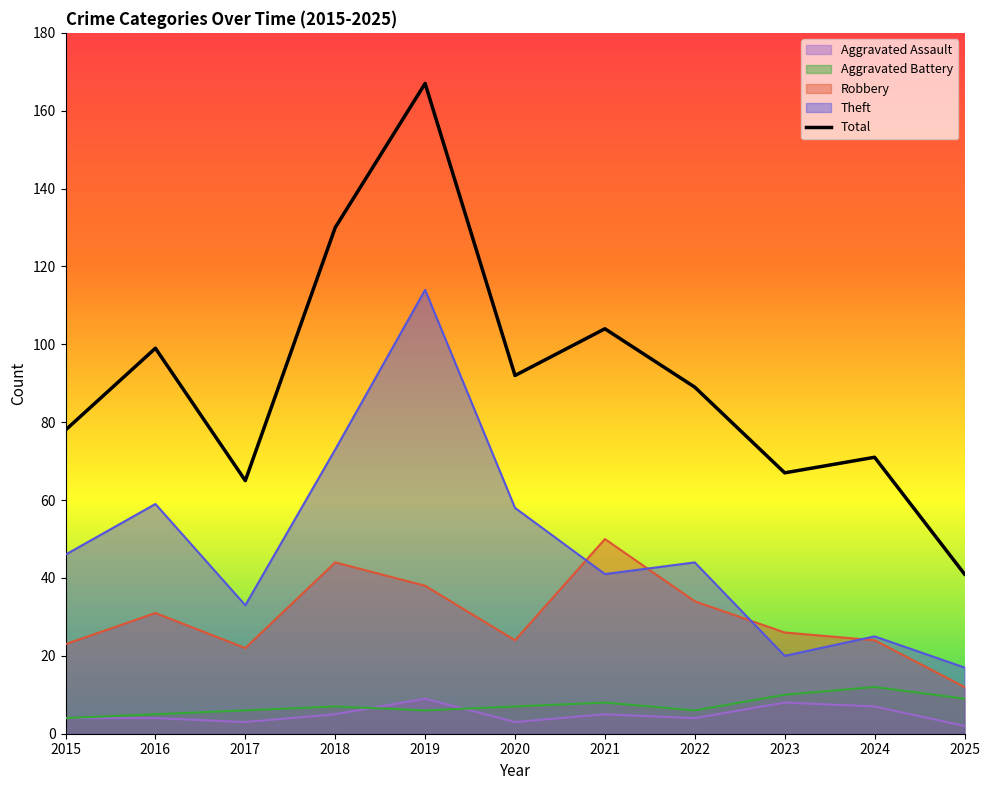

Where is the data nearest to the value 104?

2021